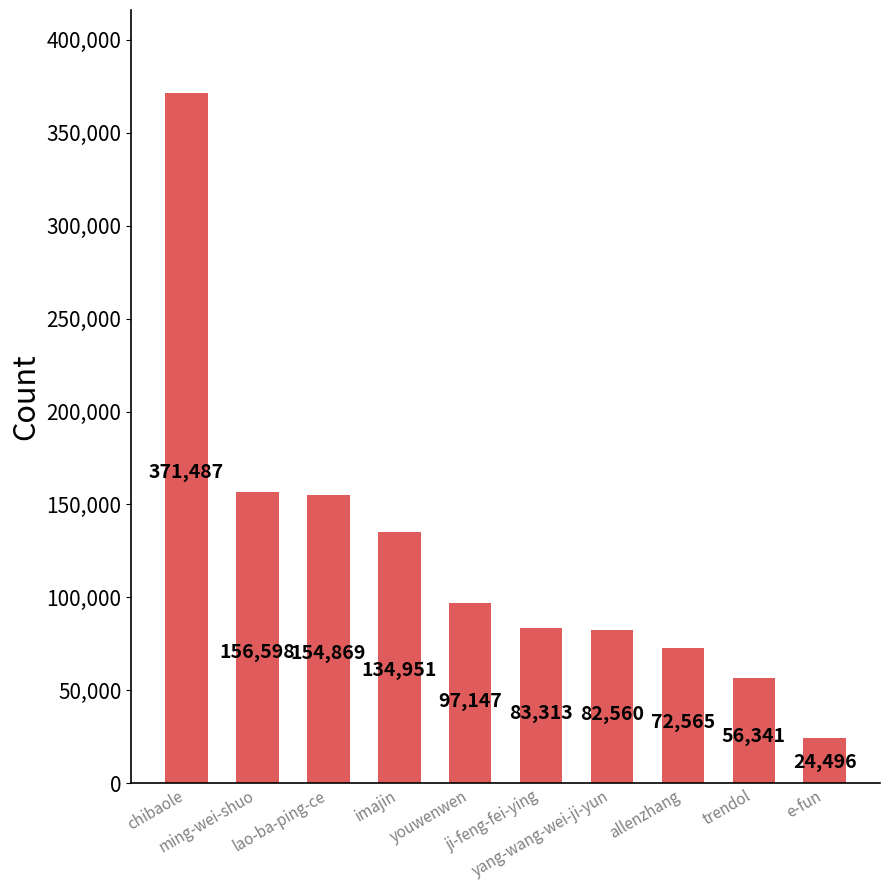

At which label does the data first exceed 97147?

chibaole